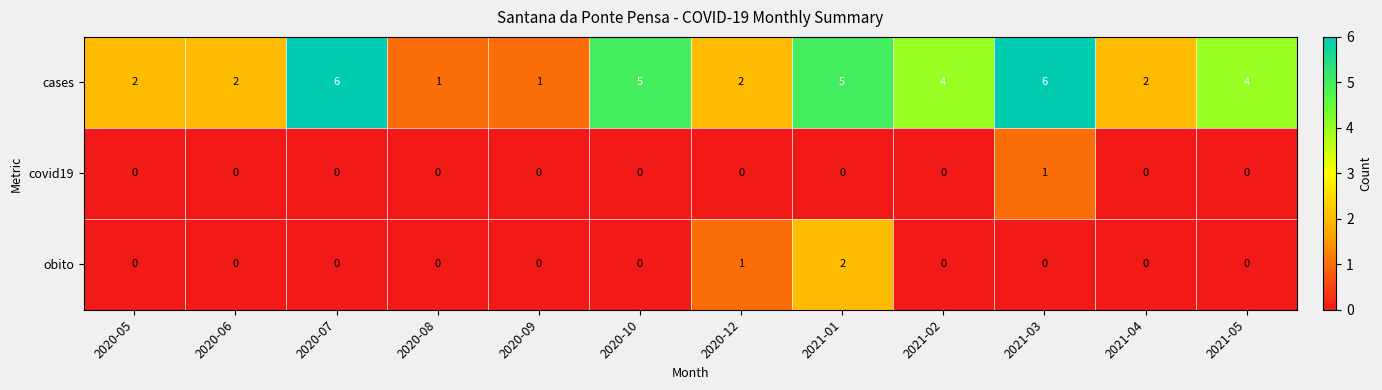

True or false: obito has a value of 0 at 2020-09.

True